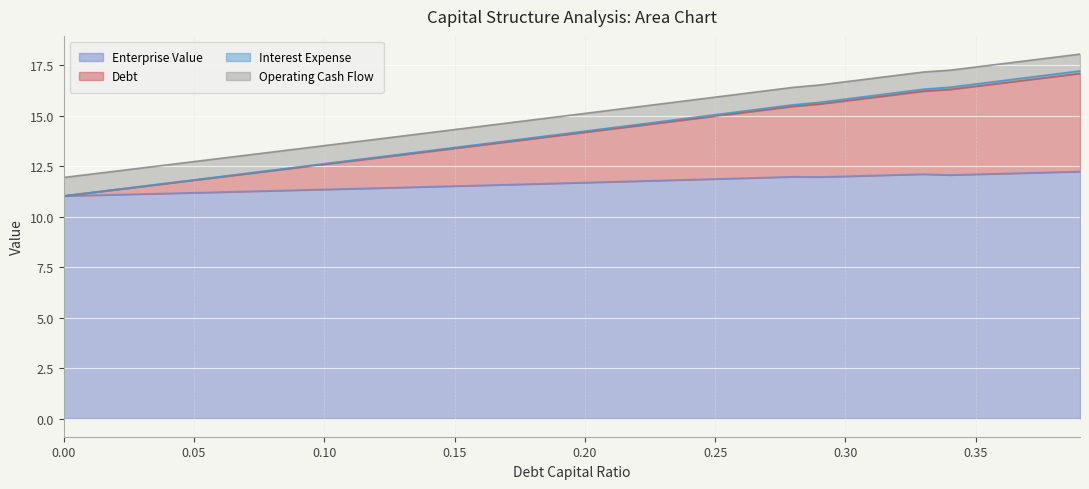

What is the maximum value for Enterprise Value?

12.2